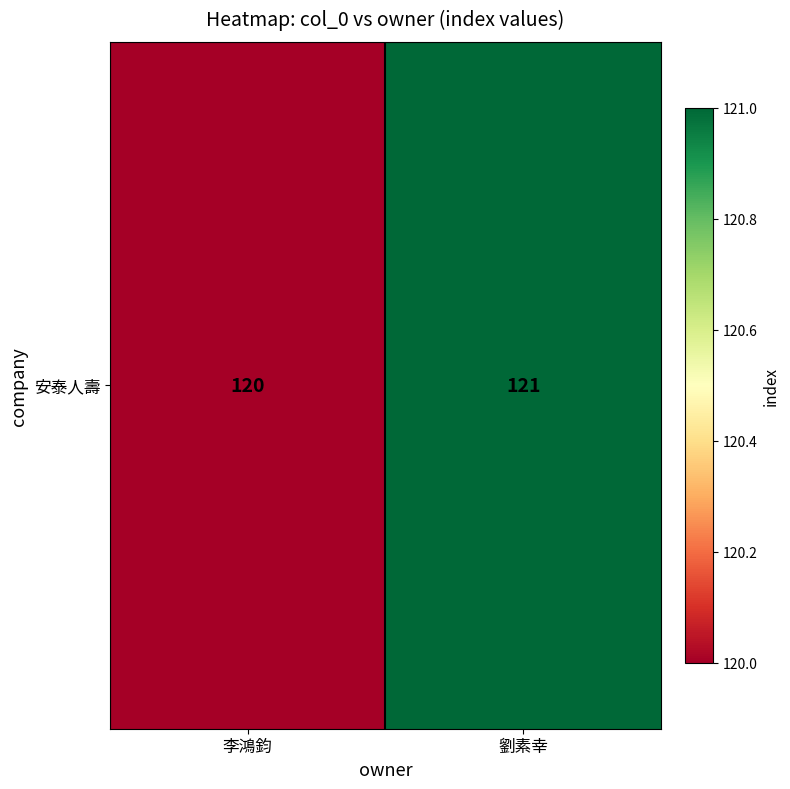

How many values are between 120 and 121?

2